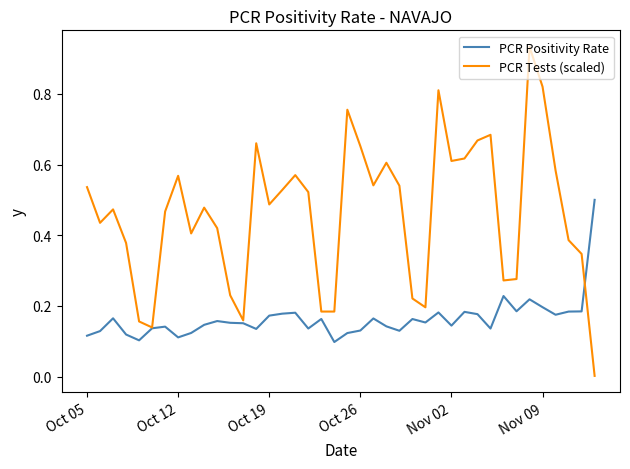

Which series has the largest range (max minus min)?

PCR Tests (scaled)